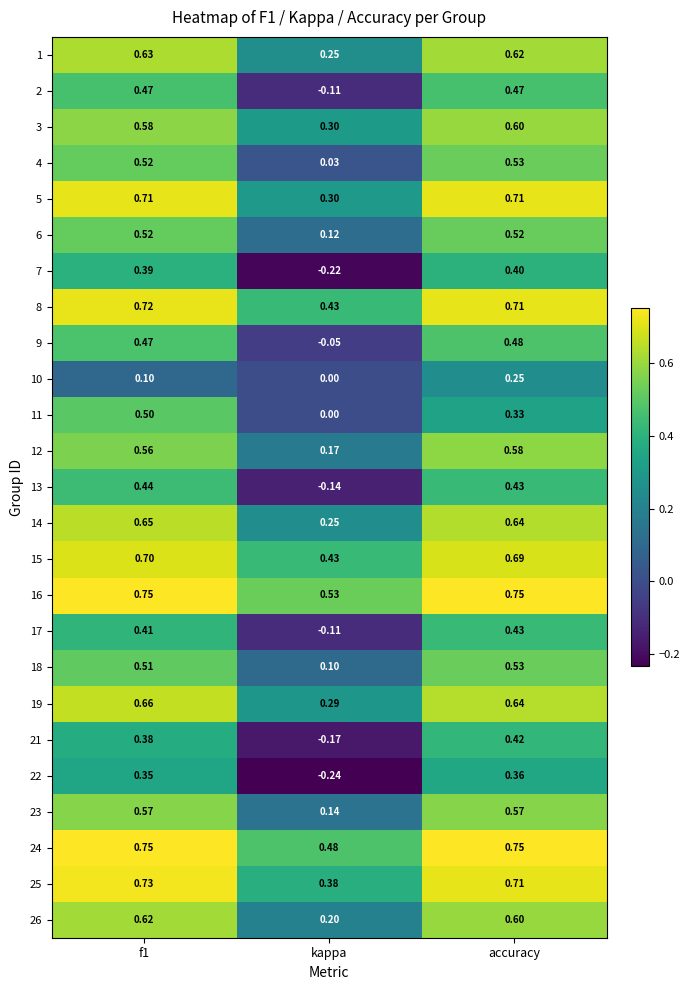

At how many categories does at least one series exceed 0?

3